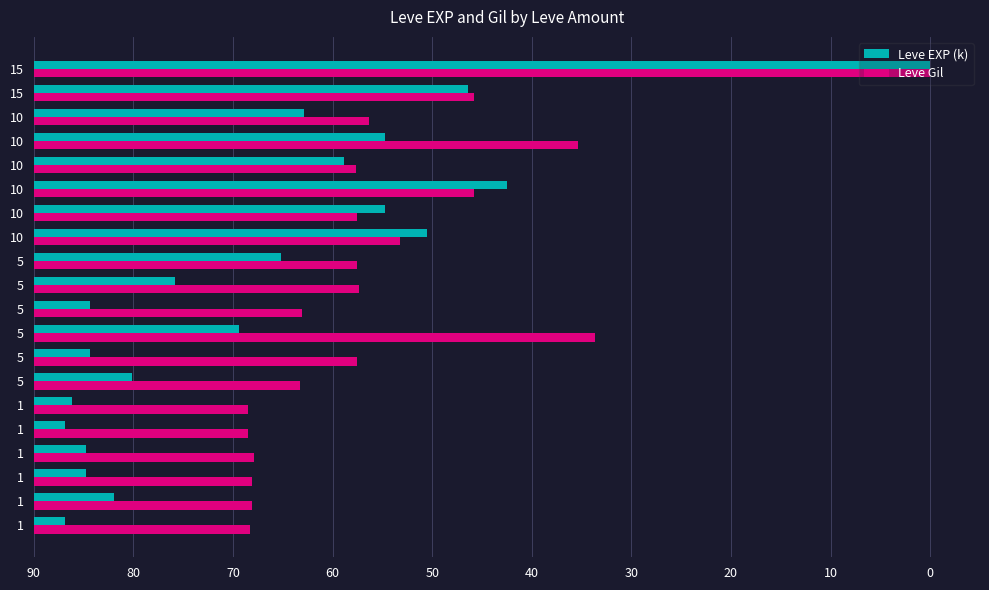

What are all the series names shown in the legend?

Leve EXP (k), Leve Gil